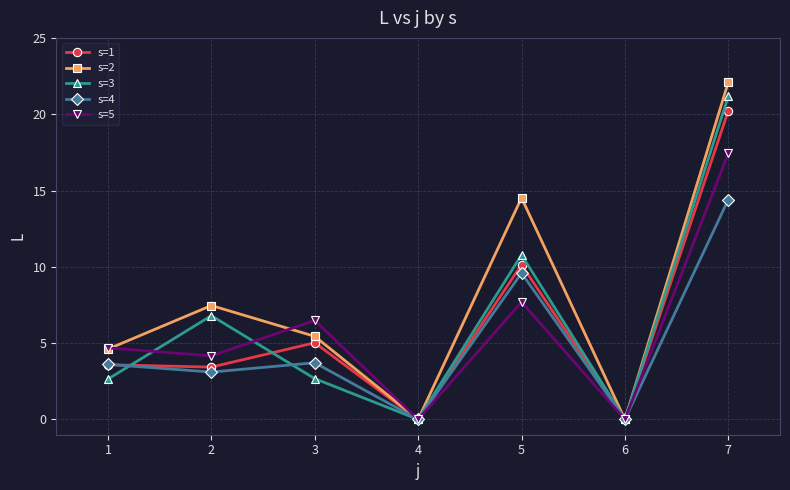

What is the total value across all series at 1?

19.1